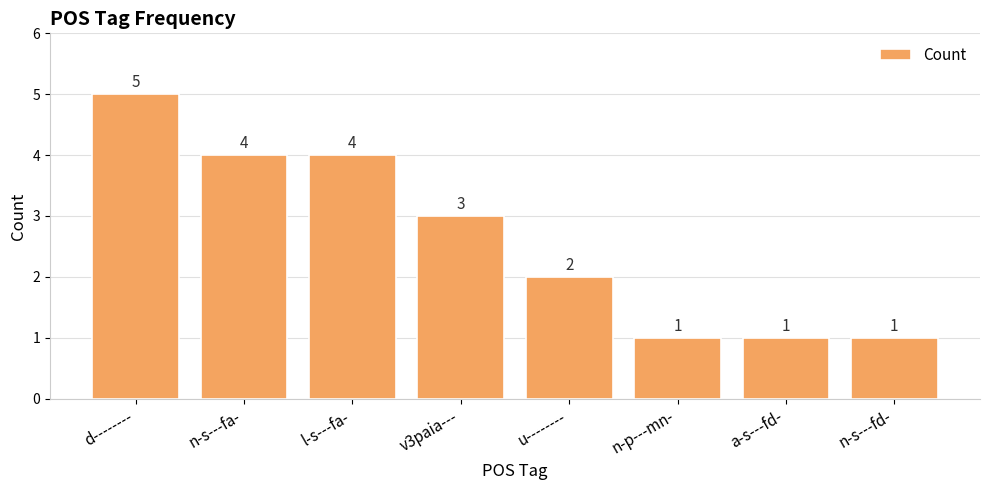

Which has a higher value, n-p---mn- or v3paia---?

v3paia---